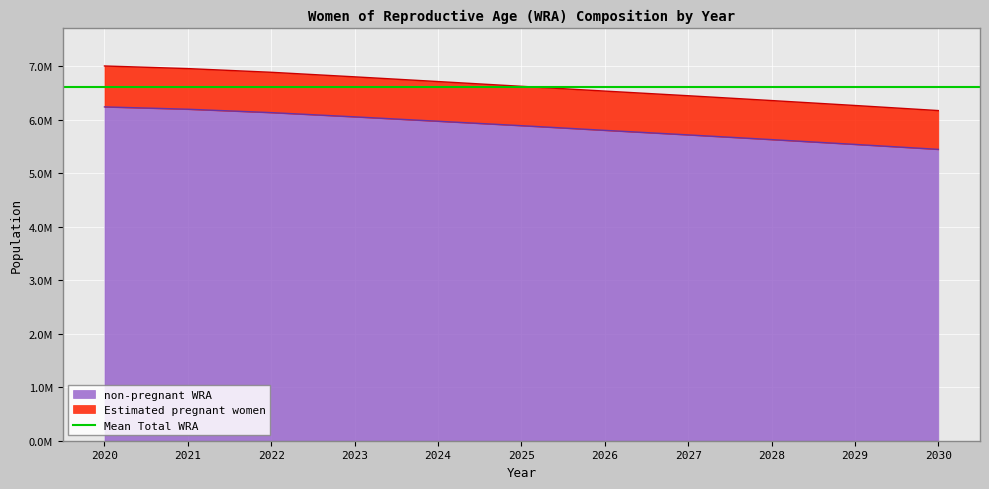

The chart shows a value of 2442839.9 at 2025. True or false?

False